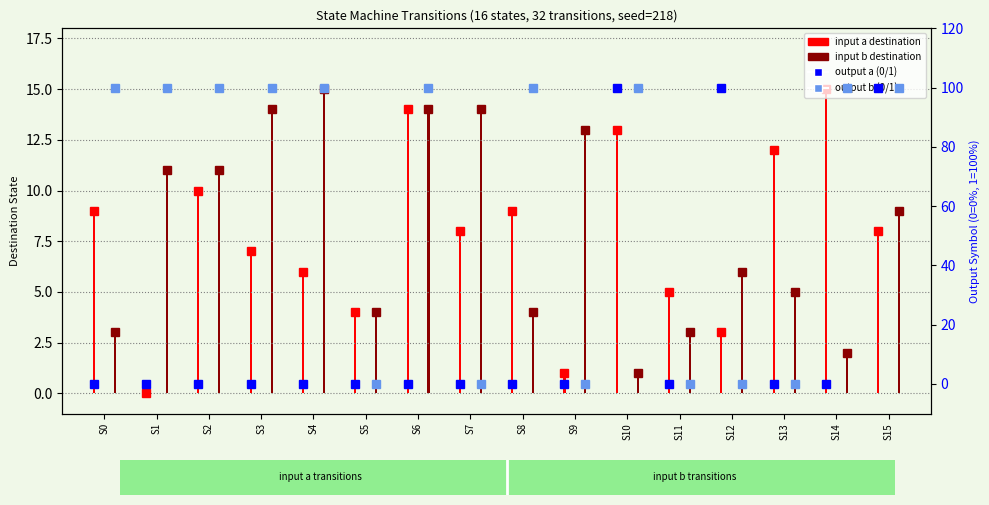

Is the value of output a (scaled) at S7 greater than the value of input b destination at S14?

No